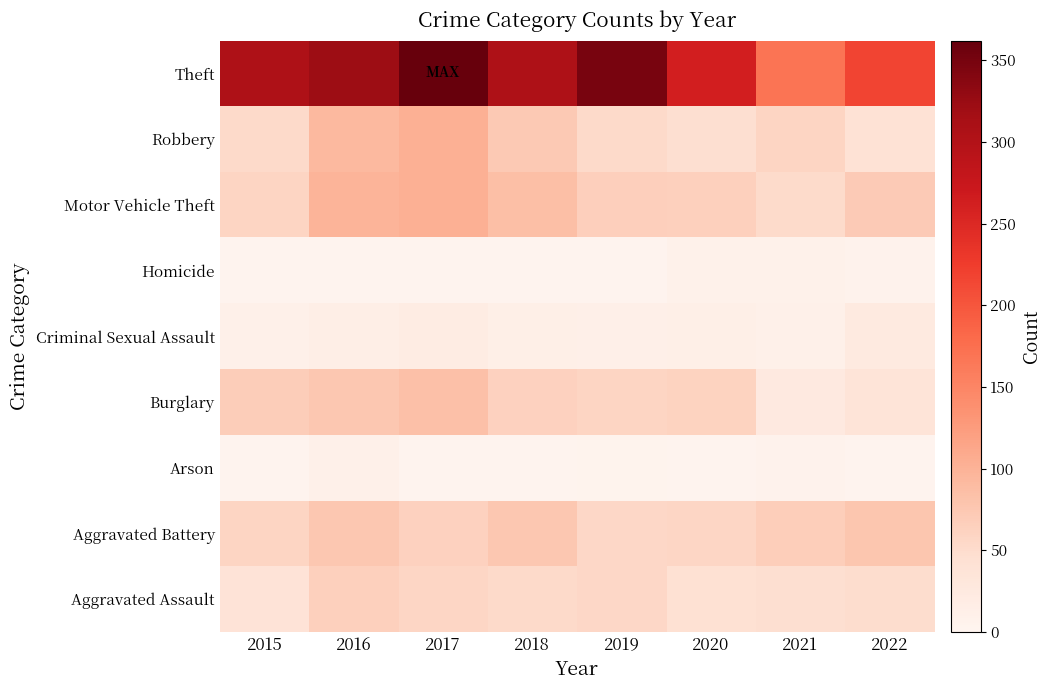

Which has a higher value, 2022 or 2016?

2016